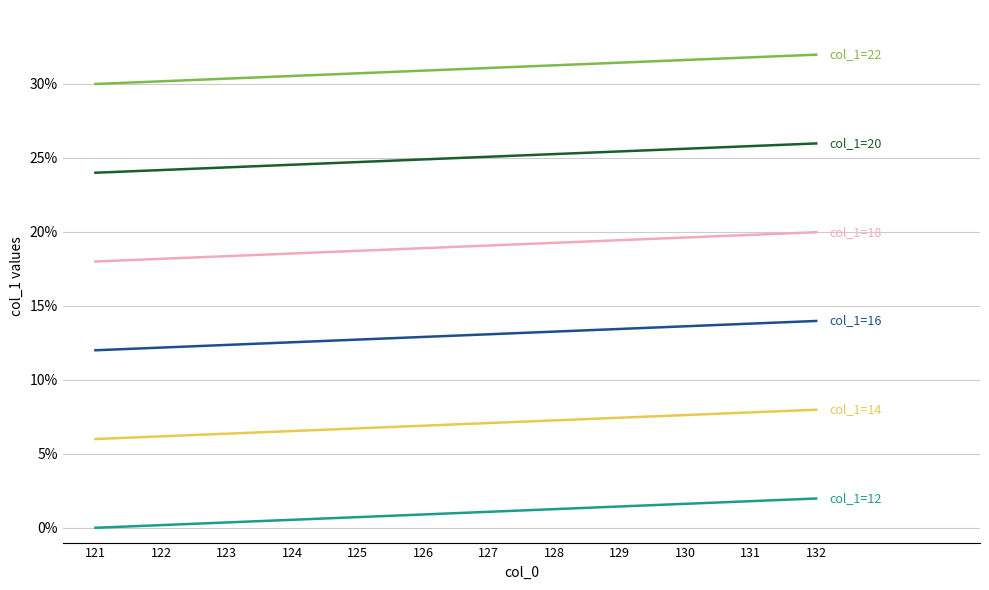

What is the spread (max minus min) of values at 128?

30.0